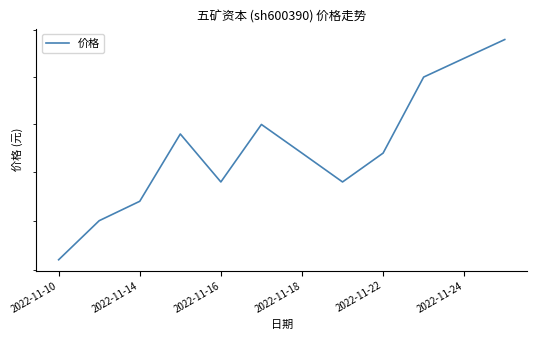

The chart shows a value of 1.9 at 2022-11-18. True or false?

False